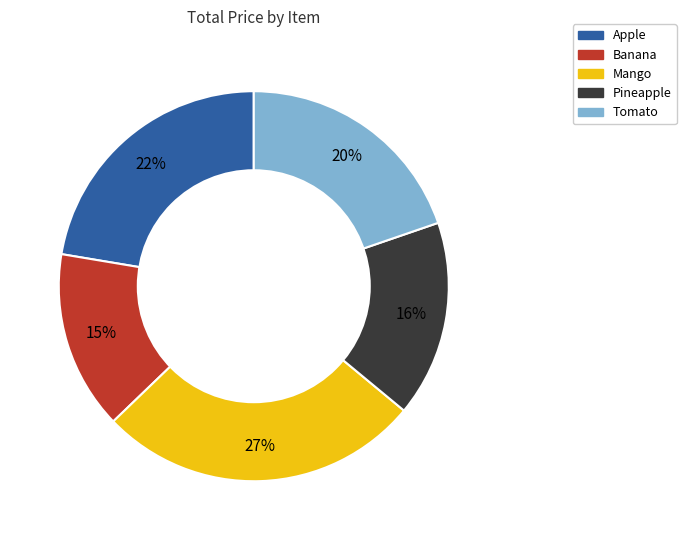

The Tomato slice represents 8% of the pie. True or false?

False